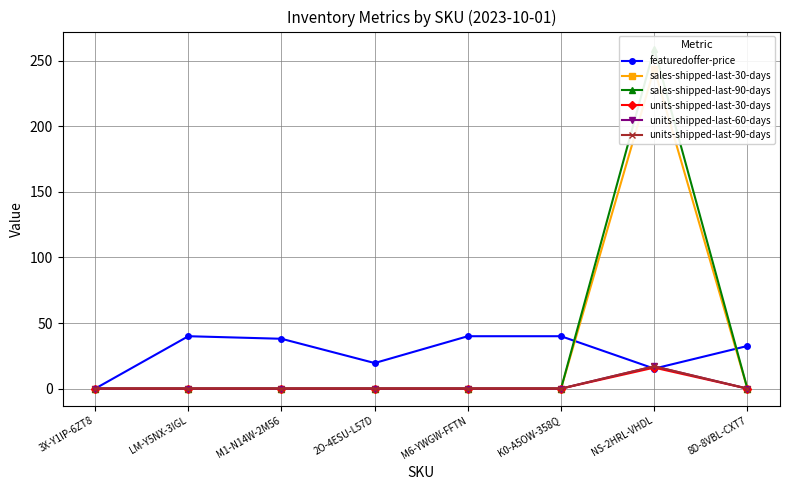

What is the total value across all series at 2O-4ESU-L57D?

19.5